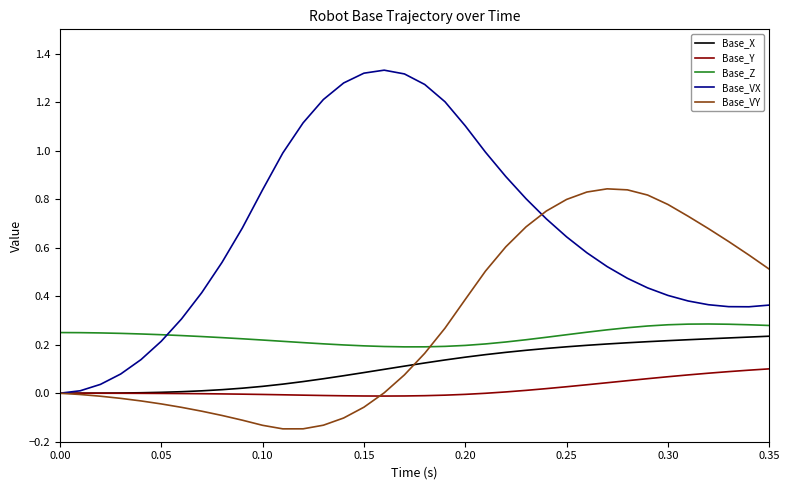

Which series has the largest total across all categories?

Base_VX